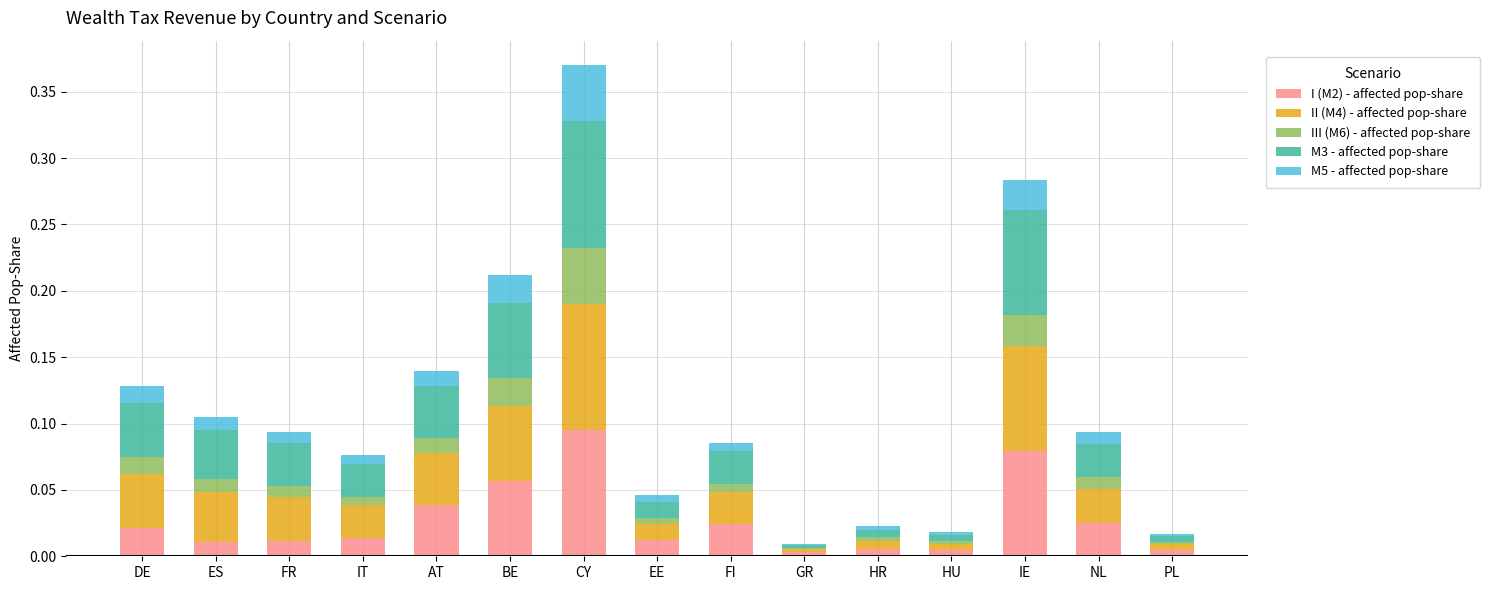

Count the number of categories in the chart.

15